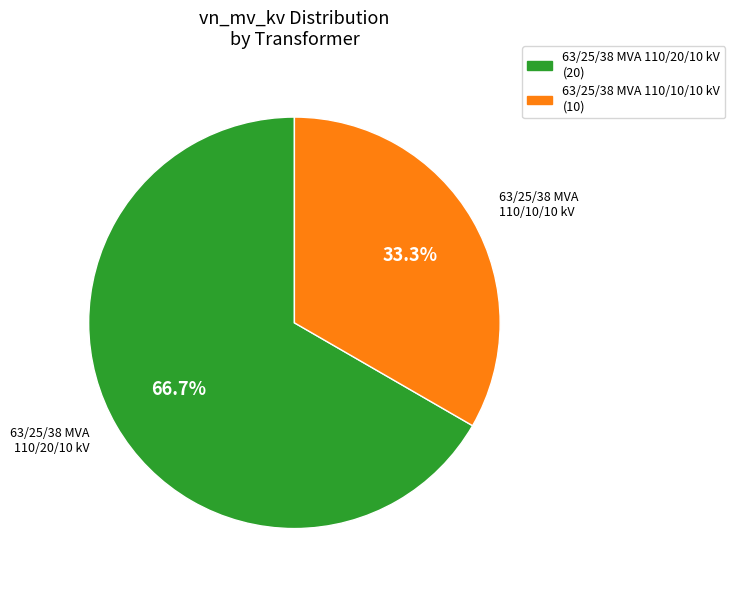

True or false: 63/25/38 MVA 110/10/10 kV accounts for 21% of the total.

False